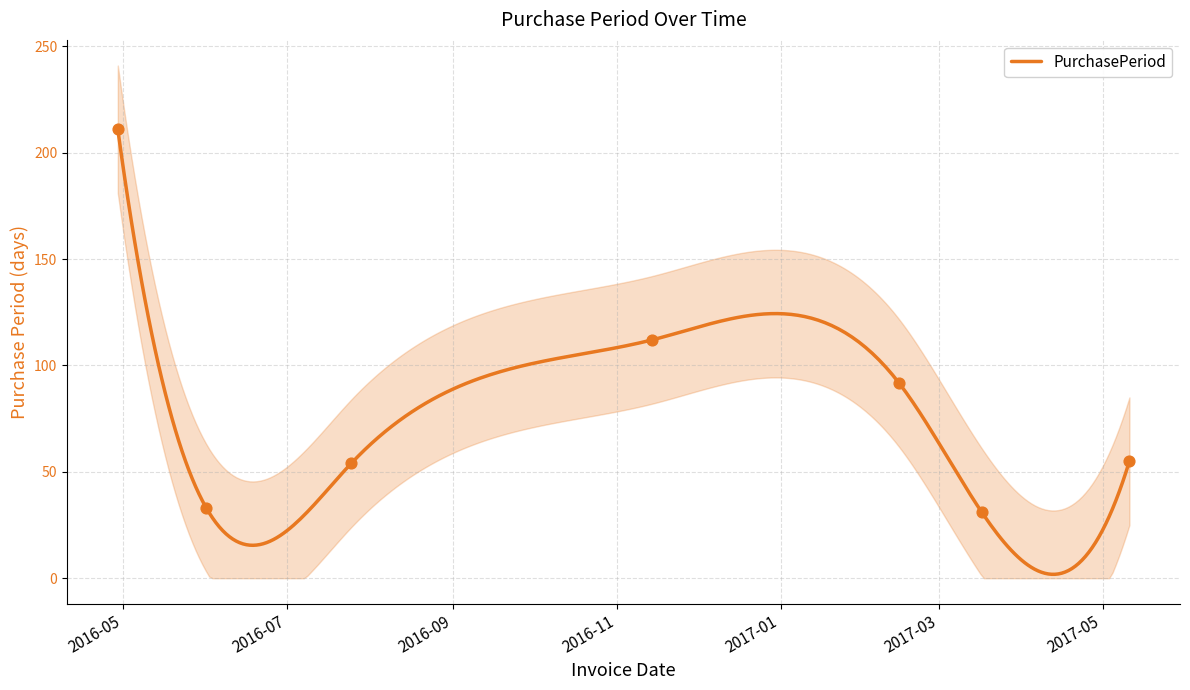

Which has a higher value, 2016-06-01 or 2017-05-11?

2017-05-11